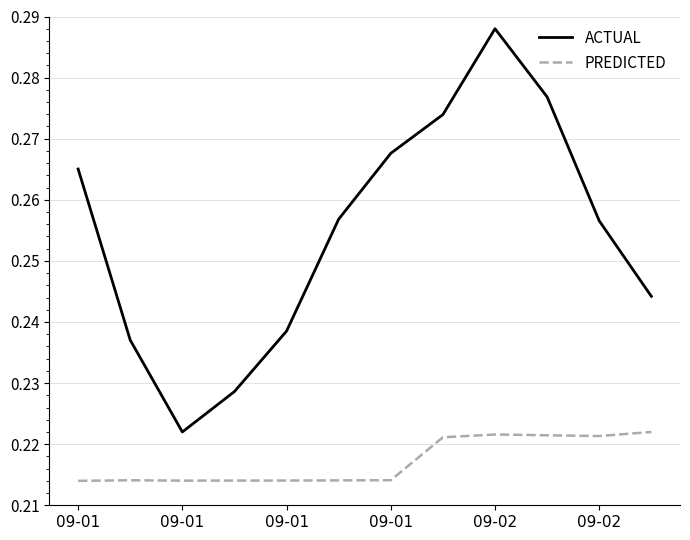

Rank the series by their average value, from highest to lowest.

ACTUAL, PREDICTED